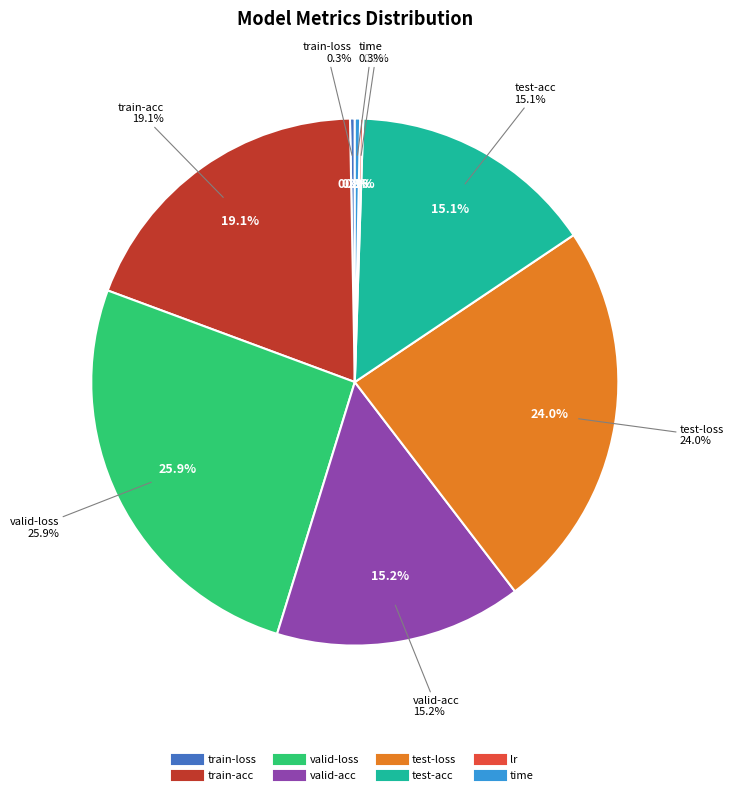

Is the sum of lr and time greater than half?

No